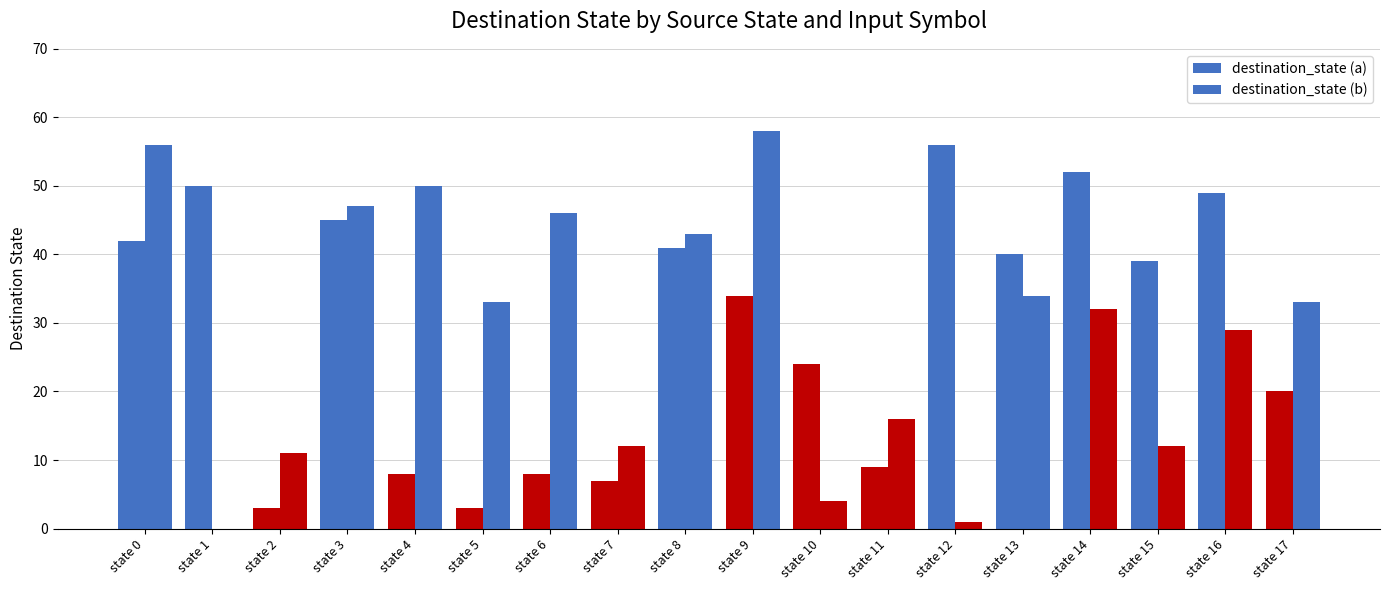

How many groups of bars are there?

18